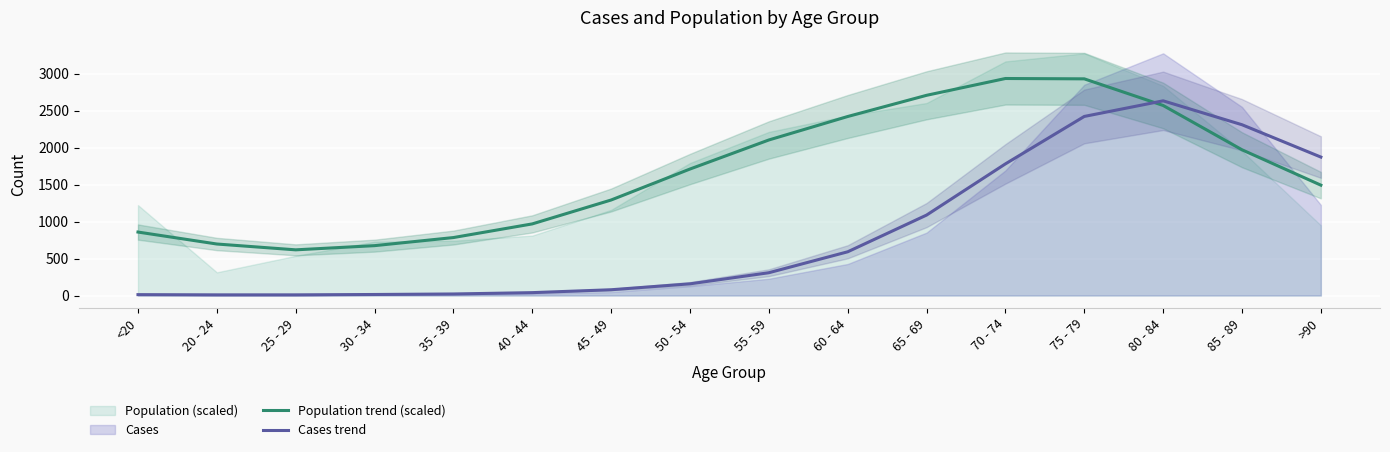

At how many categories does at least one series exceed 280?

16